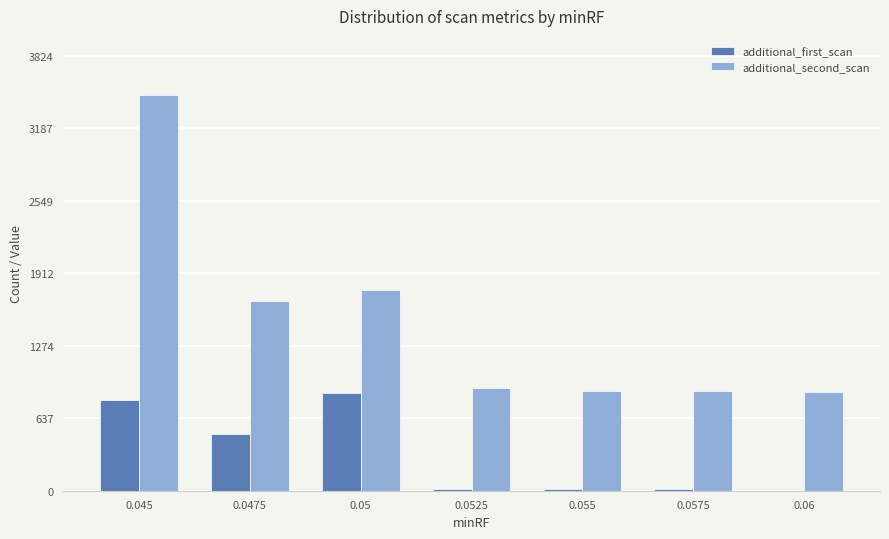

Does the chart contain stacked bars?

No